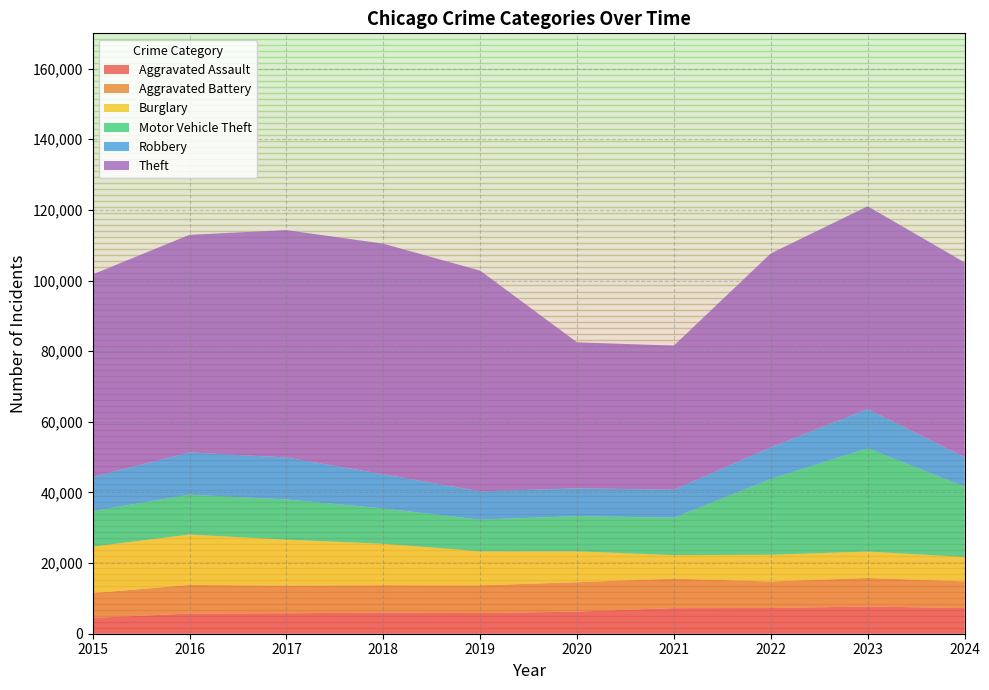

Reading left to right, transcribe all the data shown in this chart.

Aggravated Assault: 4480	5713	5793	6002	5841	6265	7242	7280	7712	7261
Aggravated Battery: 7019	8086	7845	7735	7858	8321	8347	7491	8078	7545
Burglary: 13184	14289	13001	11747	9638	8758	6662	7592	7482	6935
Motor Vehicle Theft: 10068	11285	11380	9985	8978	9959	10604	21464	29252	19921
Robbery: 9638	11960	11880	9681	7995	7855	7920	8963	11053	8335
Theft: 57351	61623	64386	65290	62495	41343	40816	54887	57460	55136